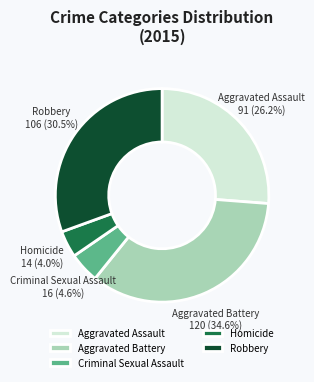

To the nearest percent, what is the difference between the largest and smallest slice percentages?

31%